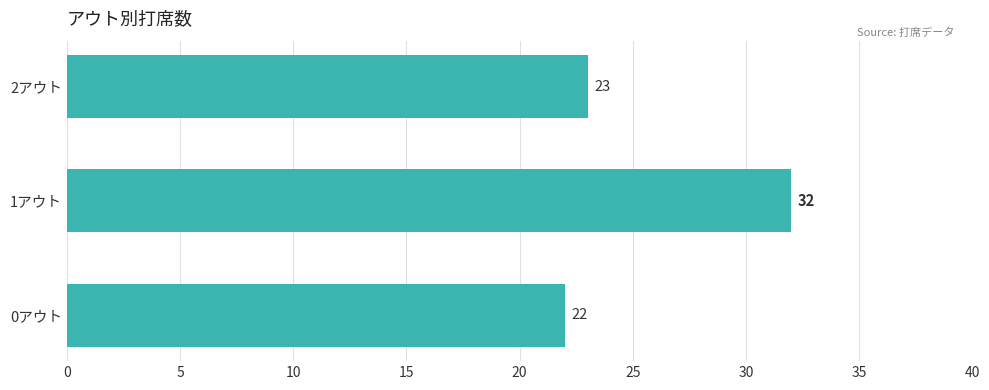

List the labels in order of value, largest first.

1アウト, 2アウト, 0アウト